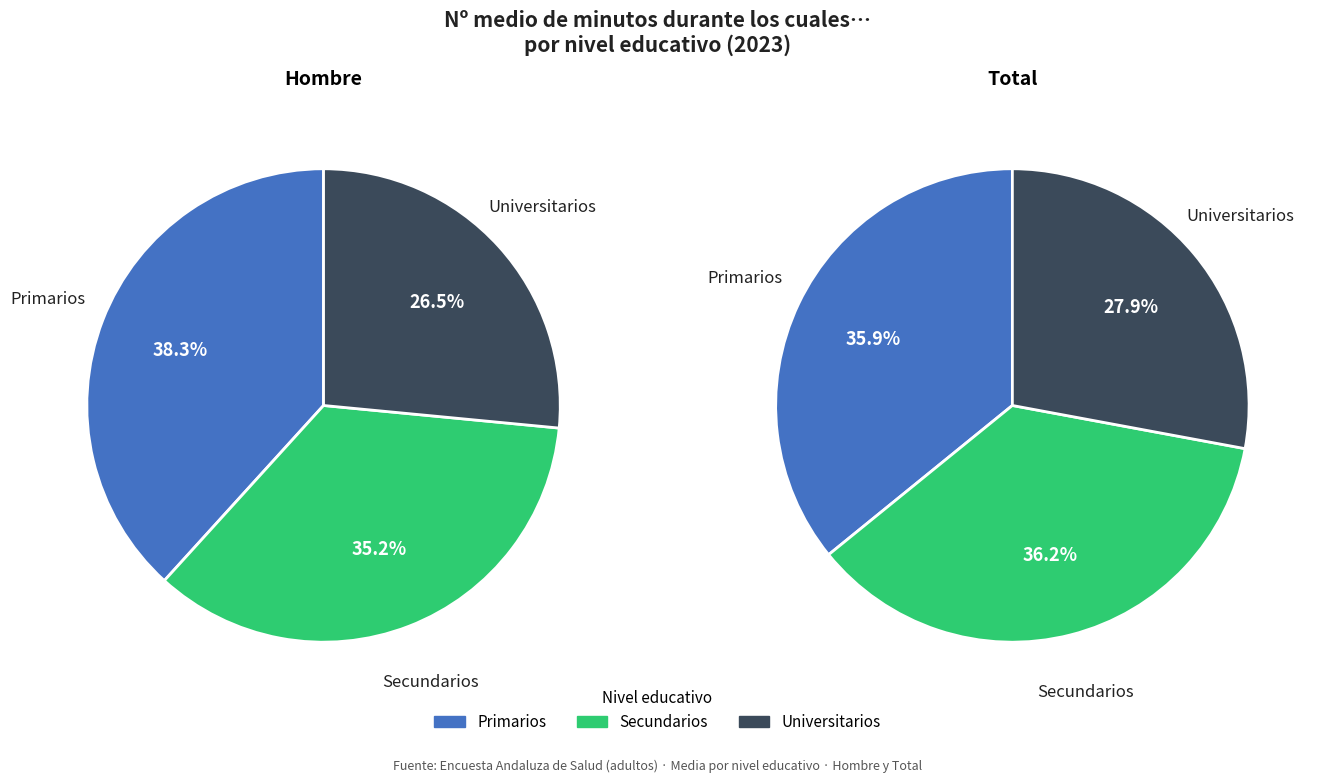

To the nearest percent, what portion does Universitarios represent?

27%